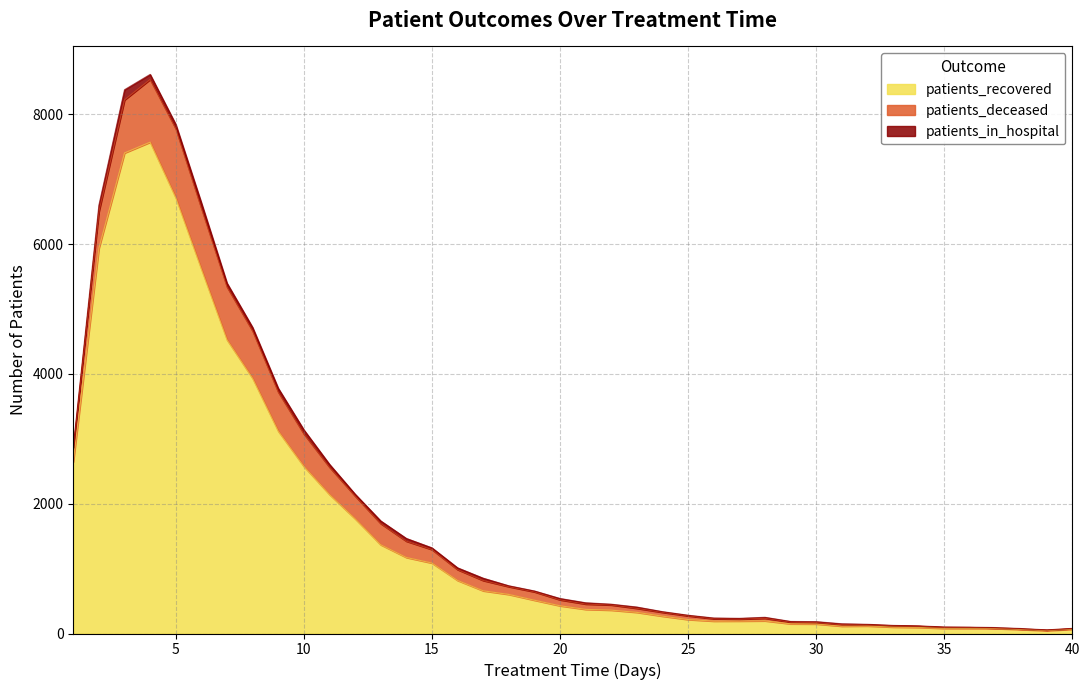

How many values in the patients_recovered series are below 427?

20